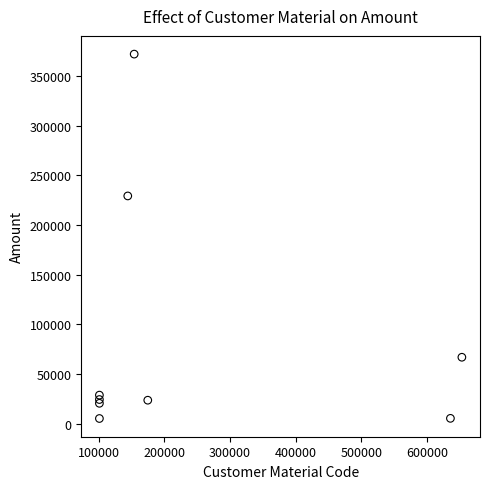

What Y value in the scatter plot is closest to 188613?

229204.4